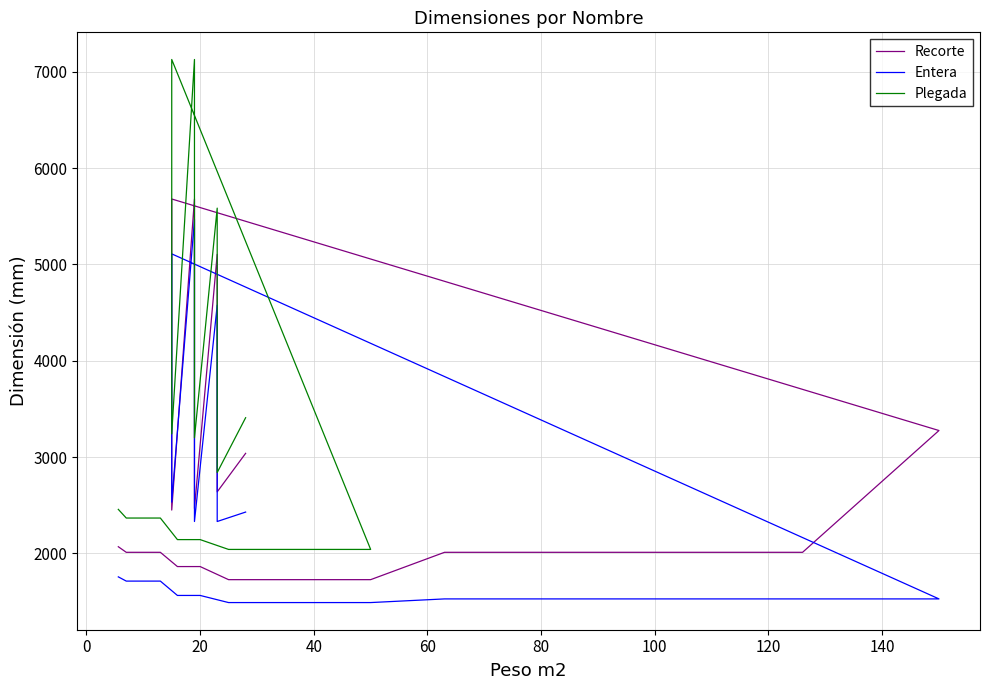

True or false: Entera has a value of 1602 at N14 sem.

False